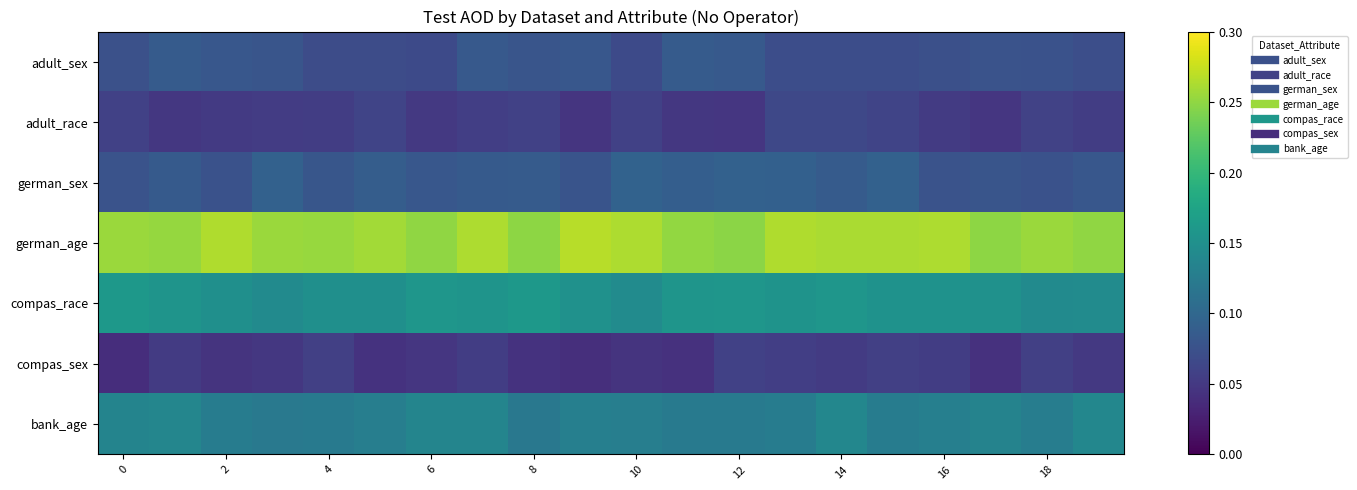

Which series has the largest total across all categories?

german_age